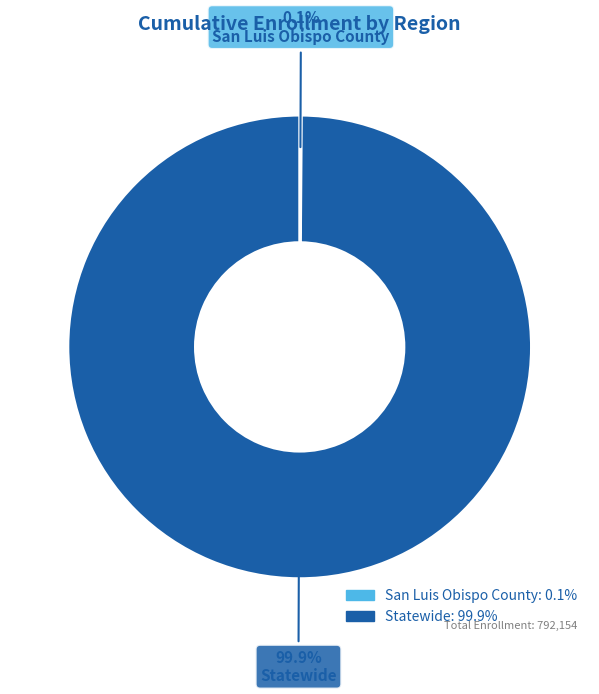

To the nearest percent, what is the average slice percentage?

50%